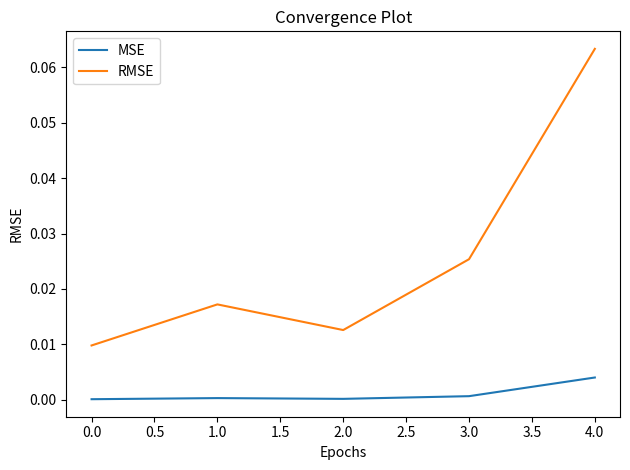

How many lines are shown in the chart?

2